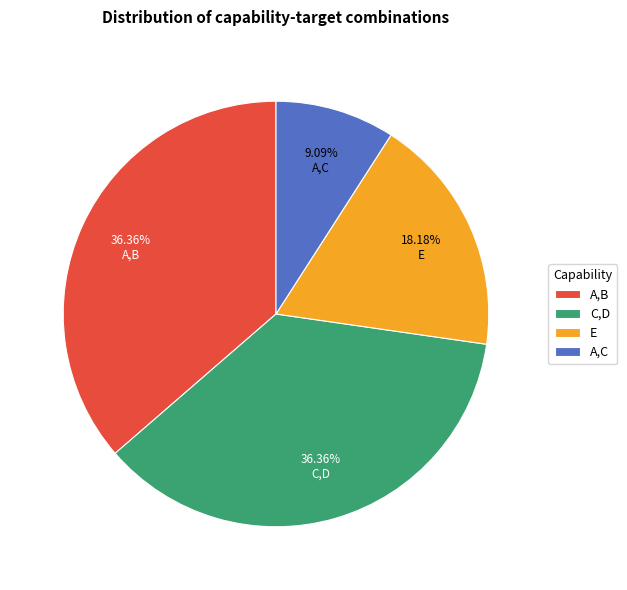

How many slices are in this pie chart?

4